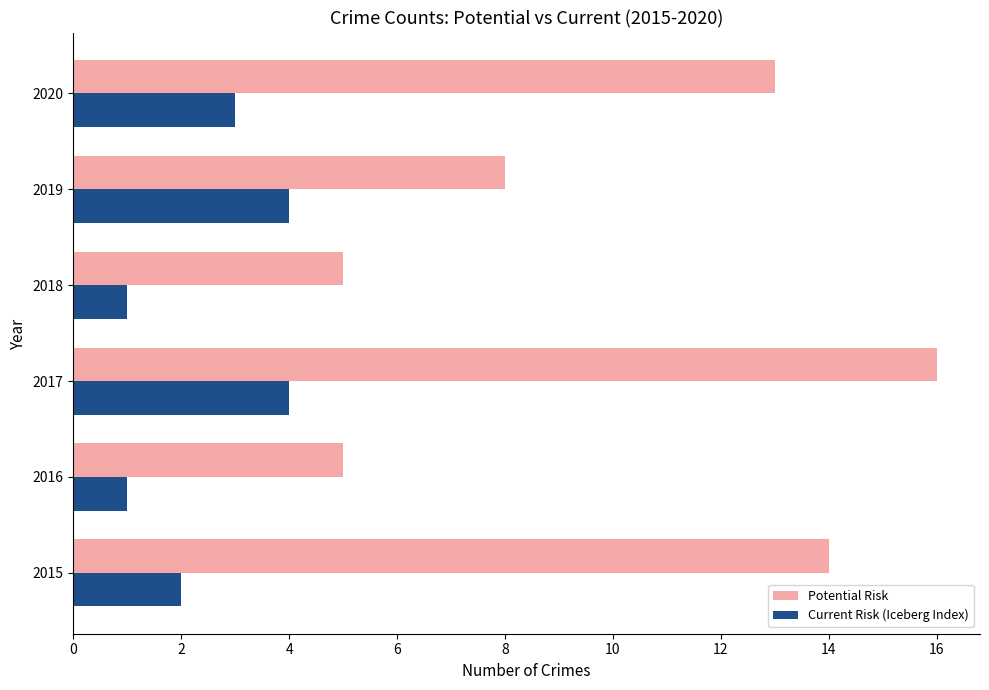

The Current Risk (Iceberg Index) series shows 1 at 2020. True or false?

False